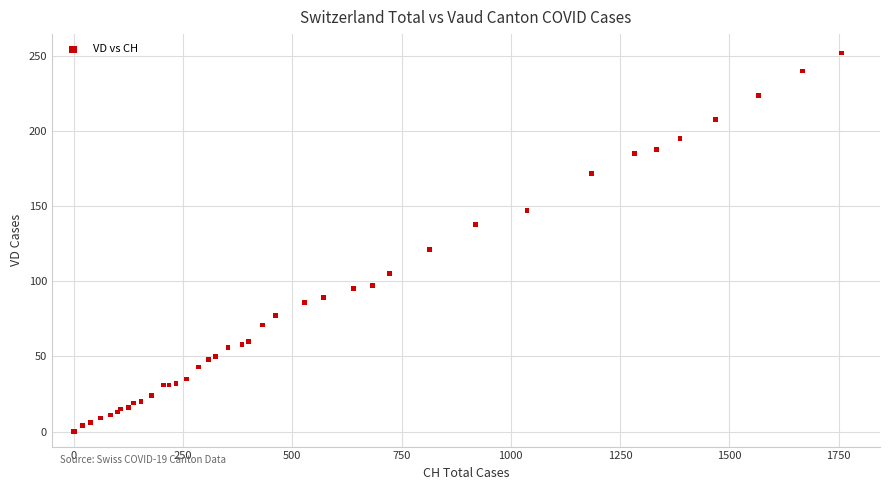

What Y value in the scatter plot is closest to 126?

121